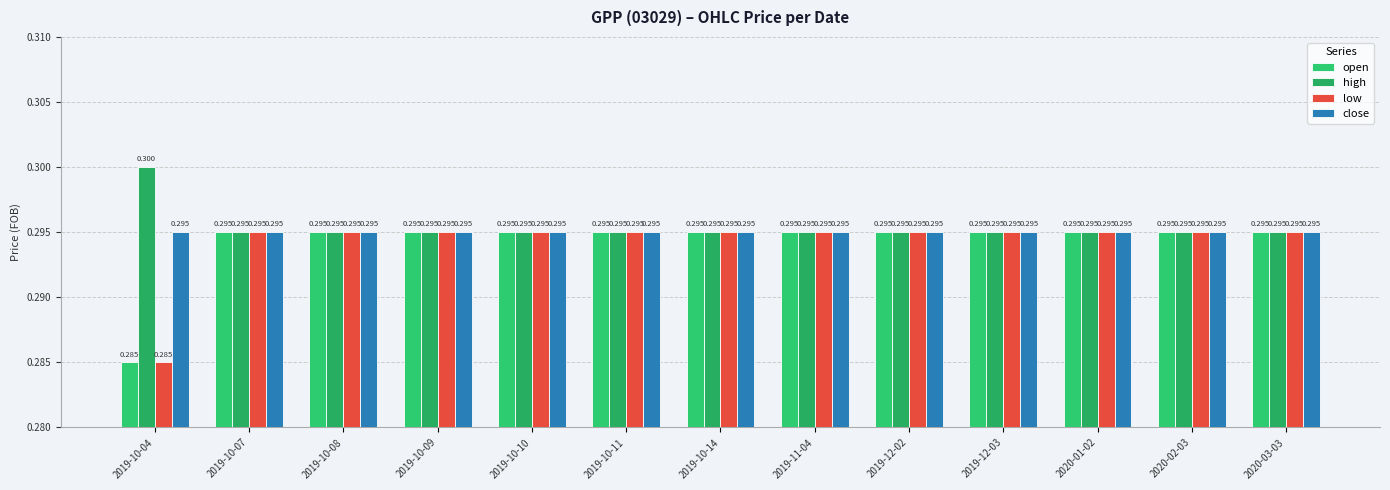

Rank the categories by high value from highest to lowest.

2019-10-04, 2019-10-07, 2019-10-08, 2019-10-09, 2019-10-10, 2019-10-11, 2019-10-14, 2019-11-04, 2019-12-02, 2019-12-03, 2020-01-02, 2020-02-03, 2020-03-03